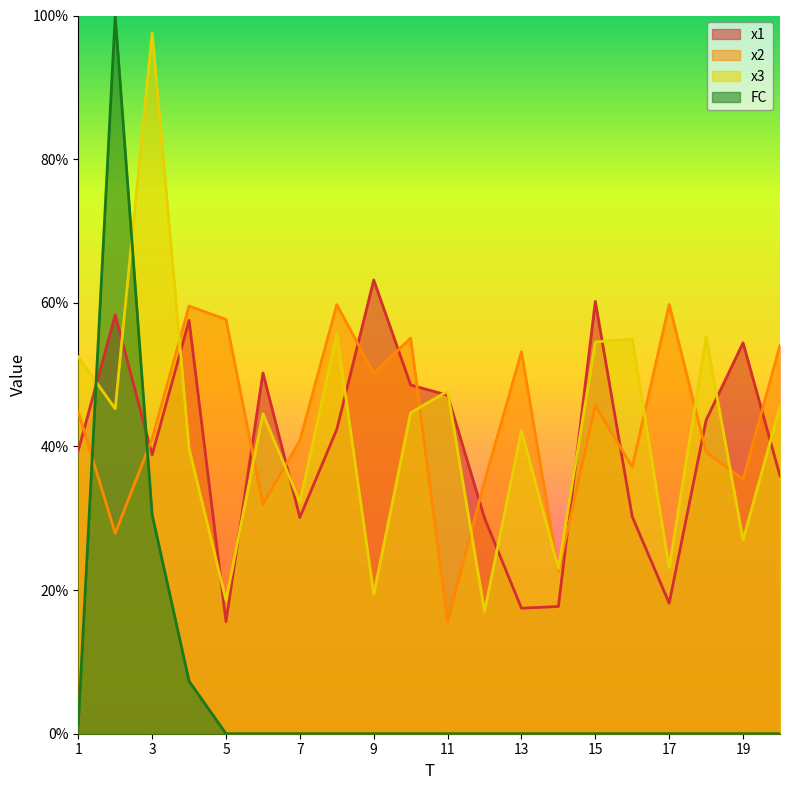

True or false: x2 and x1 cross at least once.

True